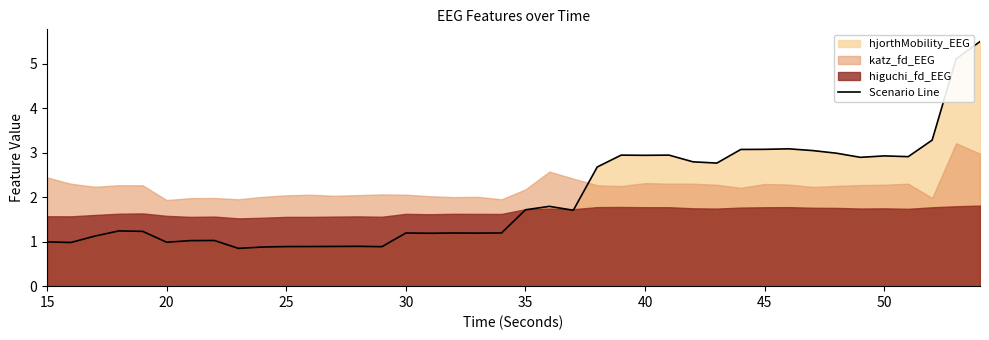

What is the lowest value of the Scenario Line series?

0.9